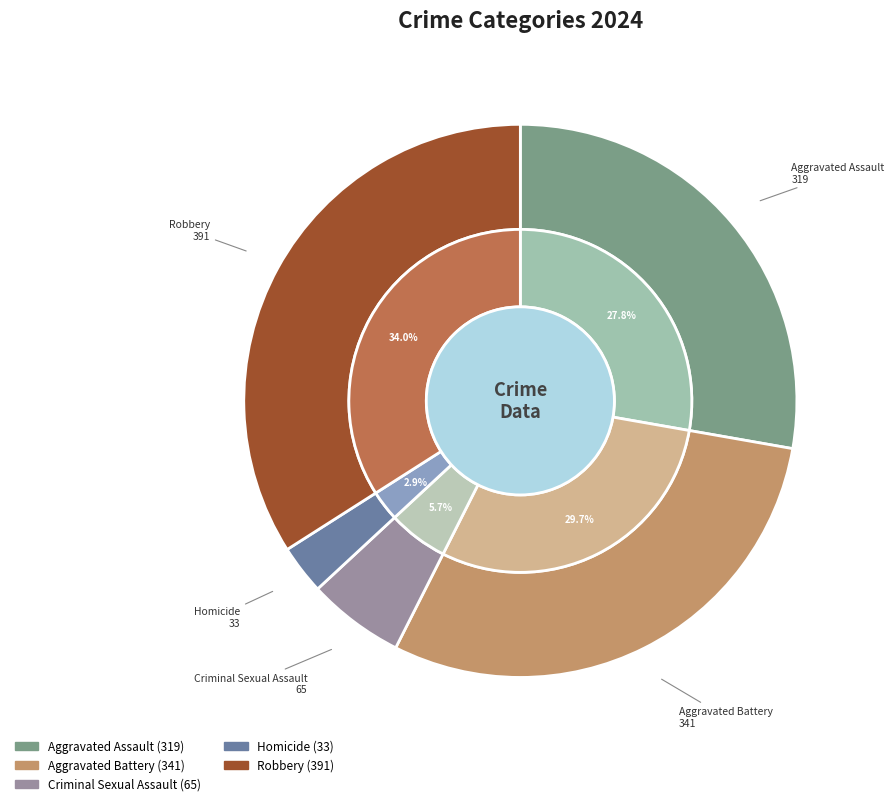

Combined, what portion of the pie is Aggravated Assault and Homicide?

30.6%